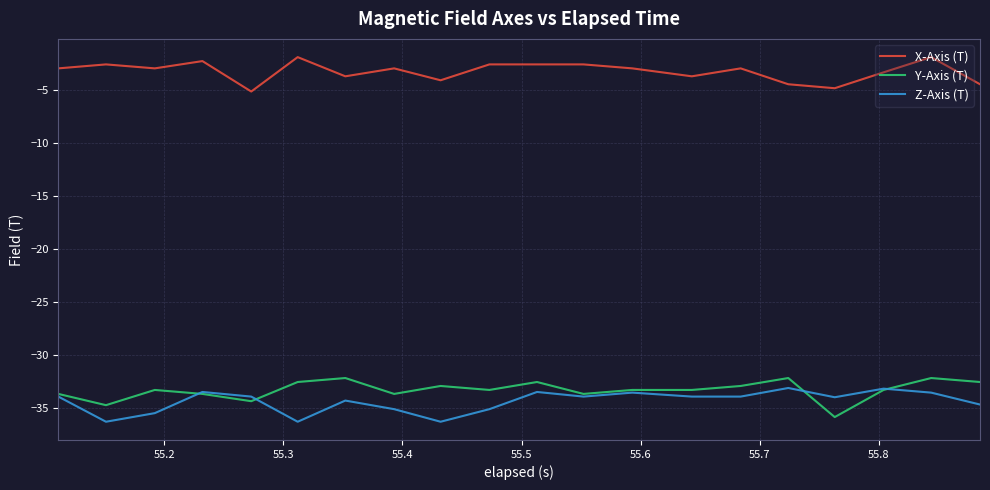

True or false: X-Axis (T) and Z-Axis (T) intersect in this chart.

False